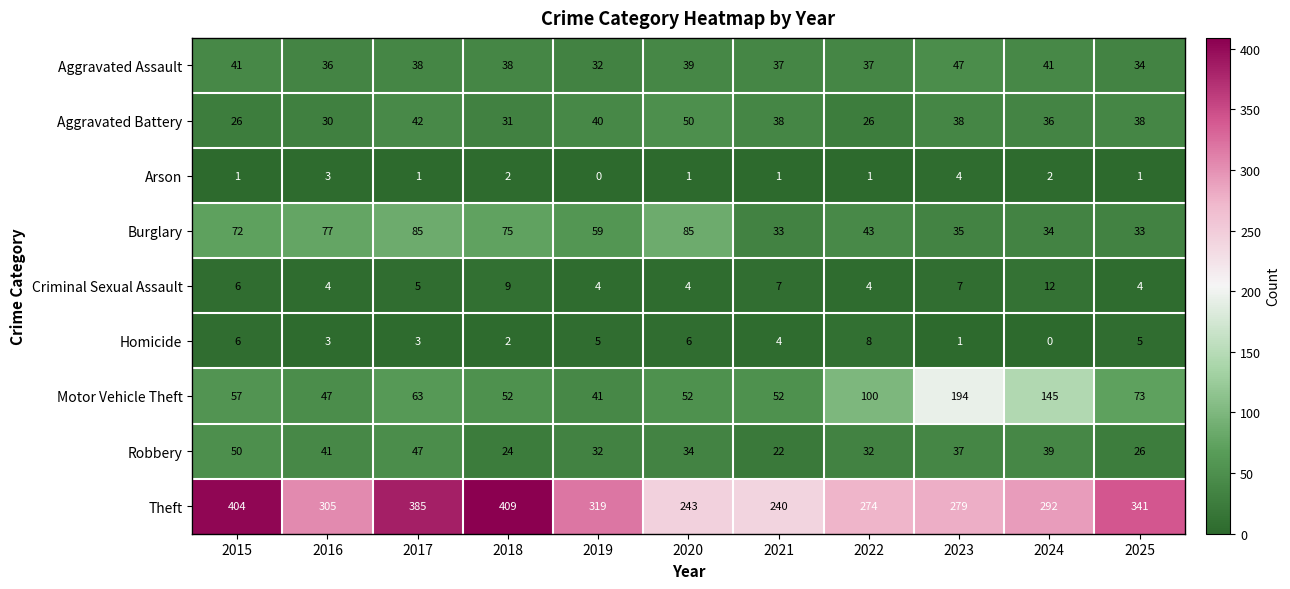

At which category does the chart reach its peak across all series?

2018